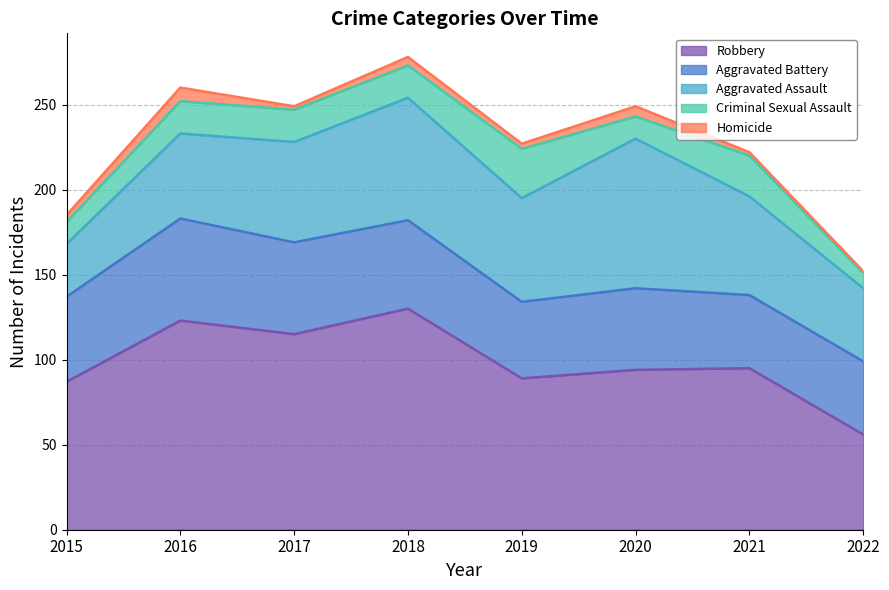

At which category is the sum across all series the highest?

2018